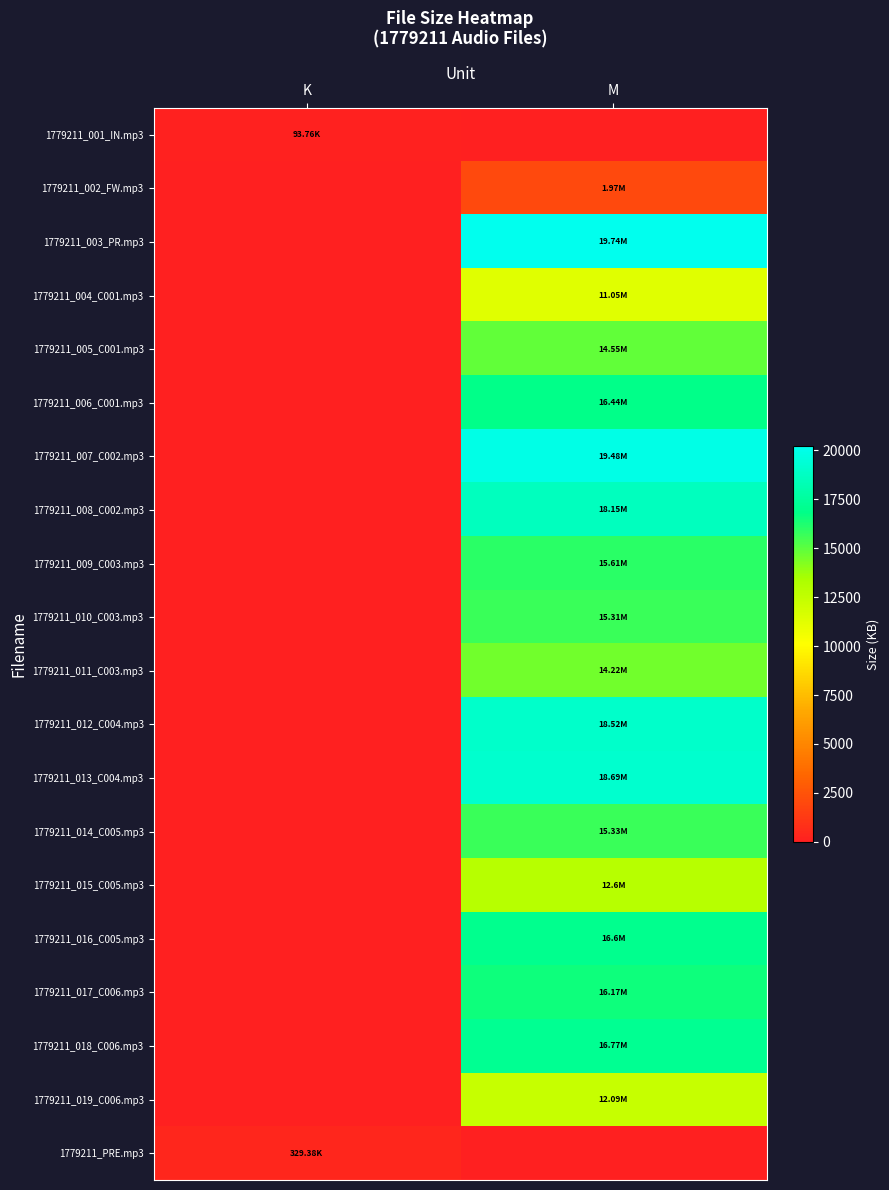

Rank the series at K from lowest to highest value.

1779211_002_FW.mp3, 1779211_003_PR.mp3, 1779211_004_C001.mp3, 1779211_005_C001.mp3, 1779211_006_C001.mp3, 1779211_007_C002.mp3, 1779211_008_C002.mp3, 1779211_009_C003.mp3, 1779211_010_C003.mp3, 1779211_011_C003.mp3, 1779211_012_C004.mp3, 1779211_013_C004.mp3, 1779211_014_C005.mp3, 1779211_015_C005.mp3, 1779211_016_C005.mp3, 1779211_017_C006.mp3, 1779211_018_C006.mp3, 1779211_019_C006.mp3, 1779211_001_IN.mp3, 1779211_PRE.mp3